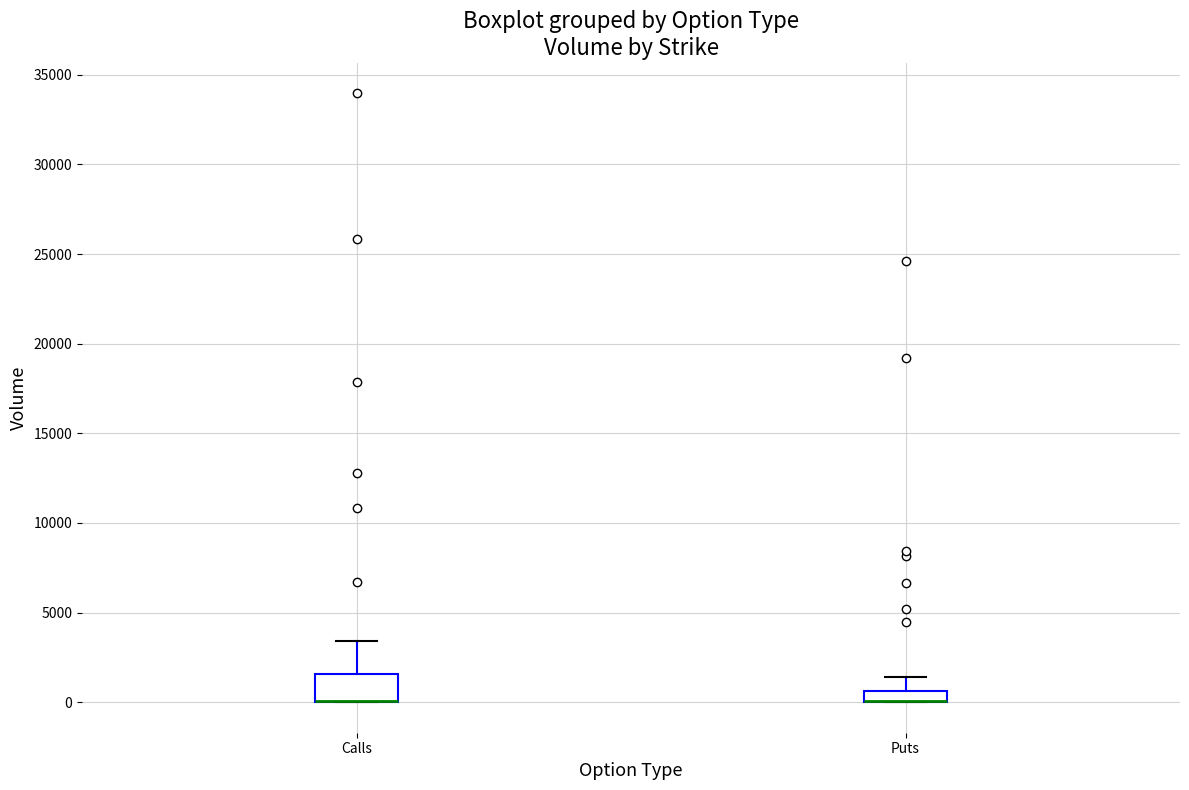

Where is the upper edge of the box for Calls on the y-axis? The values are not printed on the chart, so give them approximately, as read against the axis.

1500